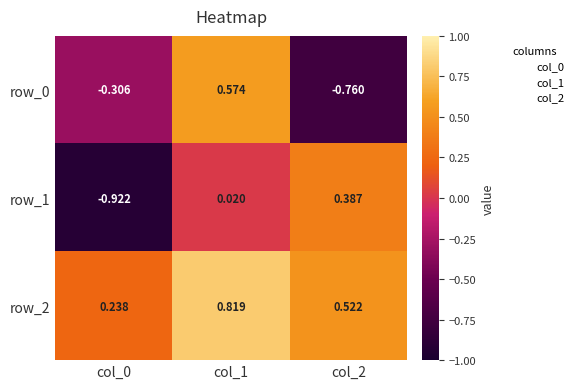

Is the value of row_1 at col_1 greater than the value of row_0 at col_0?

Yes